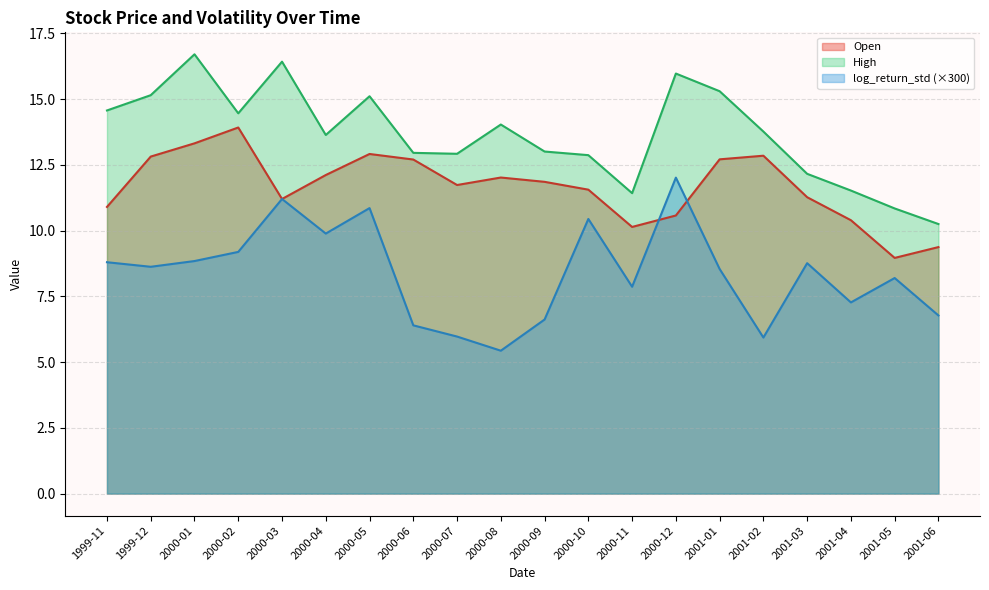

What is the maximum value shown in the chart?

16.7